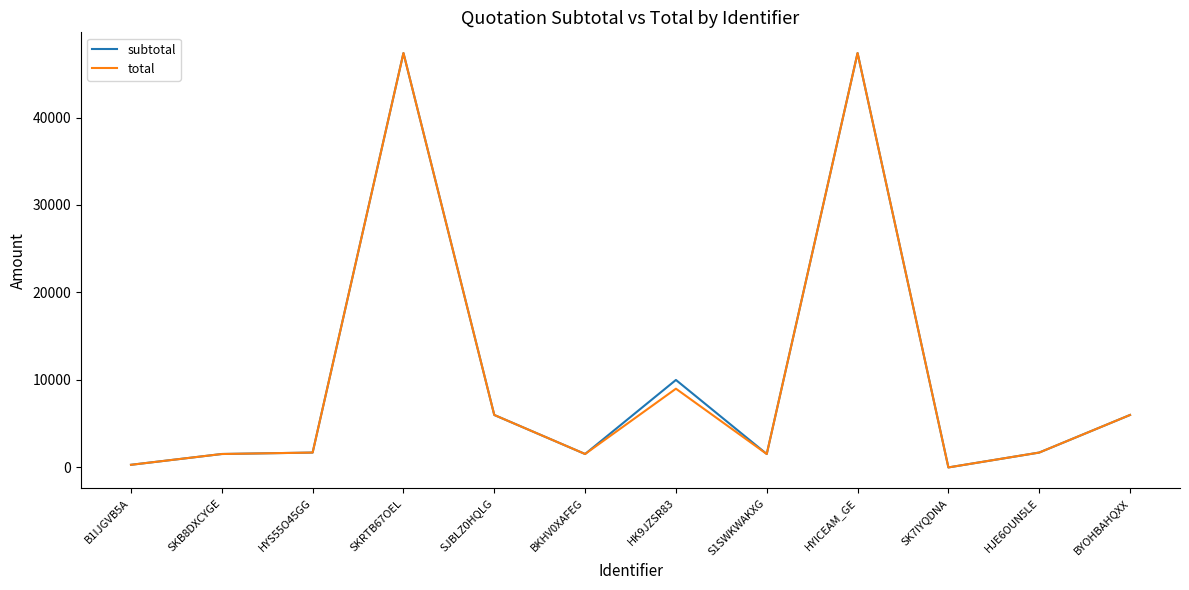

What is the greatest value displayed?

47370.0